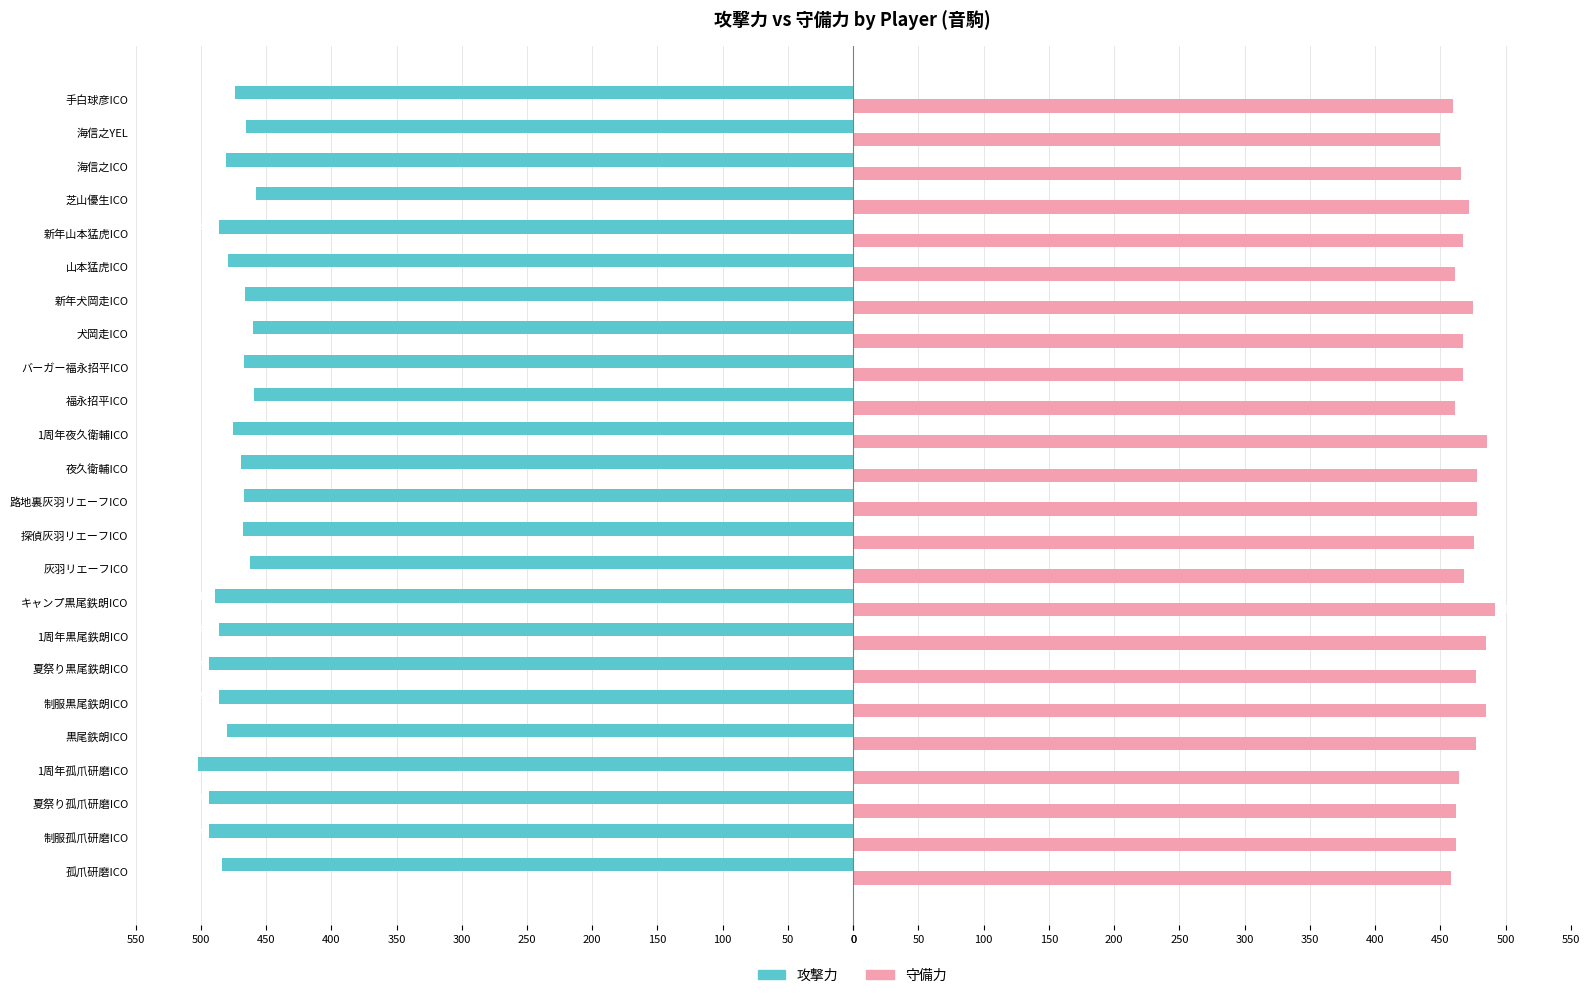

What is the lowest value of the 守備力 series?

450